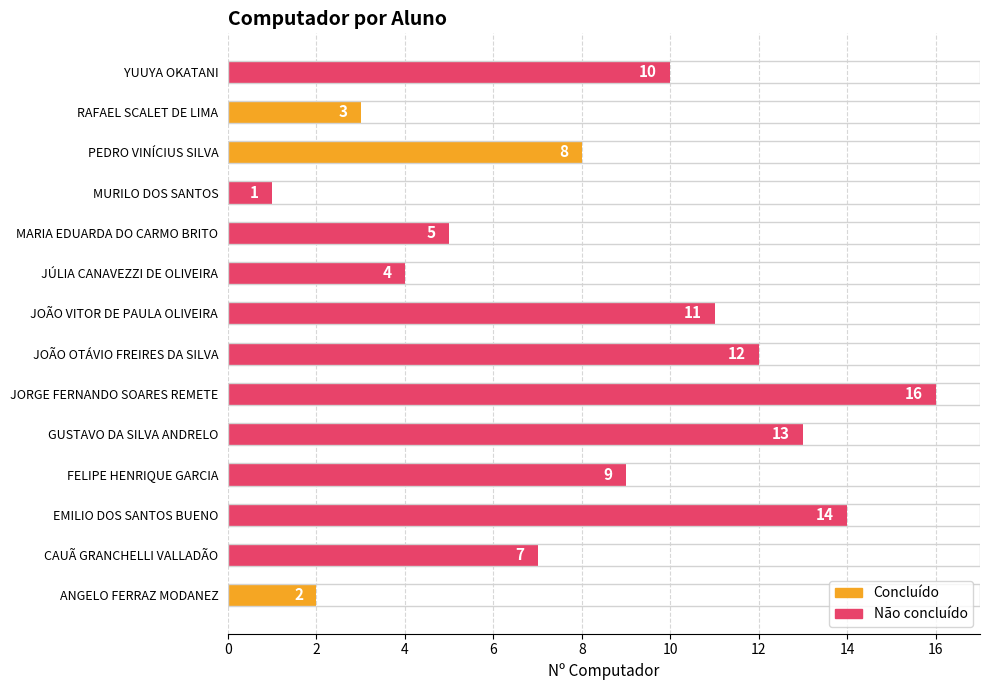

Reading top to bottom, list all the values displayed in this chart.

YUUYA OKATANI=10	RAFAEL SCALET DE LIMA=3	PEDRO VINÍCIUS SILVA=8	MURILO DOS SANTOS=1	MARIA EDUARDA DO CARMO BRITO=5	JÚLIA CANAVEZZI DE OLIVEIRA=4	JOÃO VITOR DE PAULA OLIVEIRA=11	JOÃO OTÁVIO FREIRES DA SILVA=12	JORGE FERNANDO SOARES REMETE=16	GUSTAVO DA SILVA ANDRELO=13	FELIPE HENRIQUE GARCIA=9	EMILIO DOS SANTOS BUENO=14	CAUÃ GRANCHELLI VALLADÃO=7	ANGELO FERRAZ MODANEZ=2